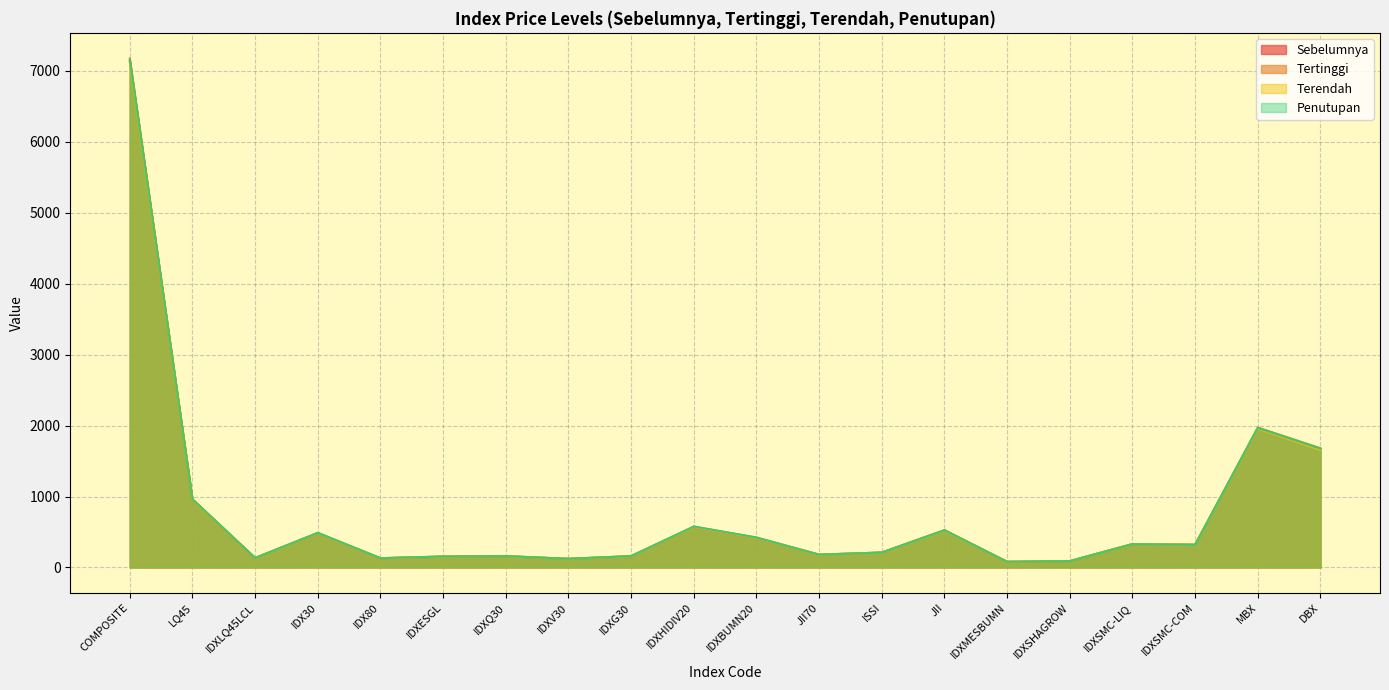

Does the chart have visible grid lines?

Yes